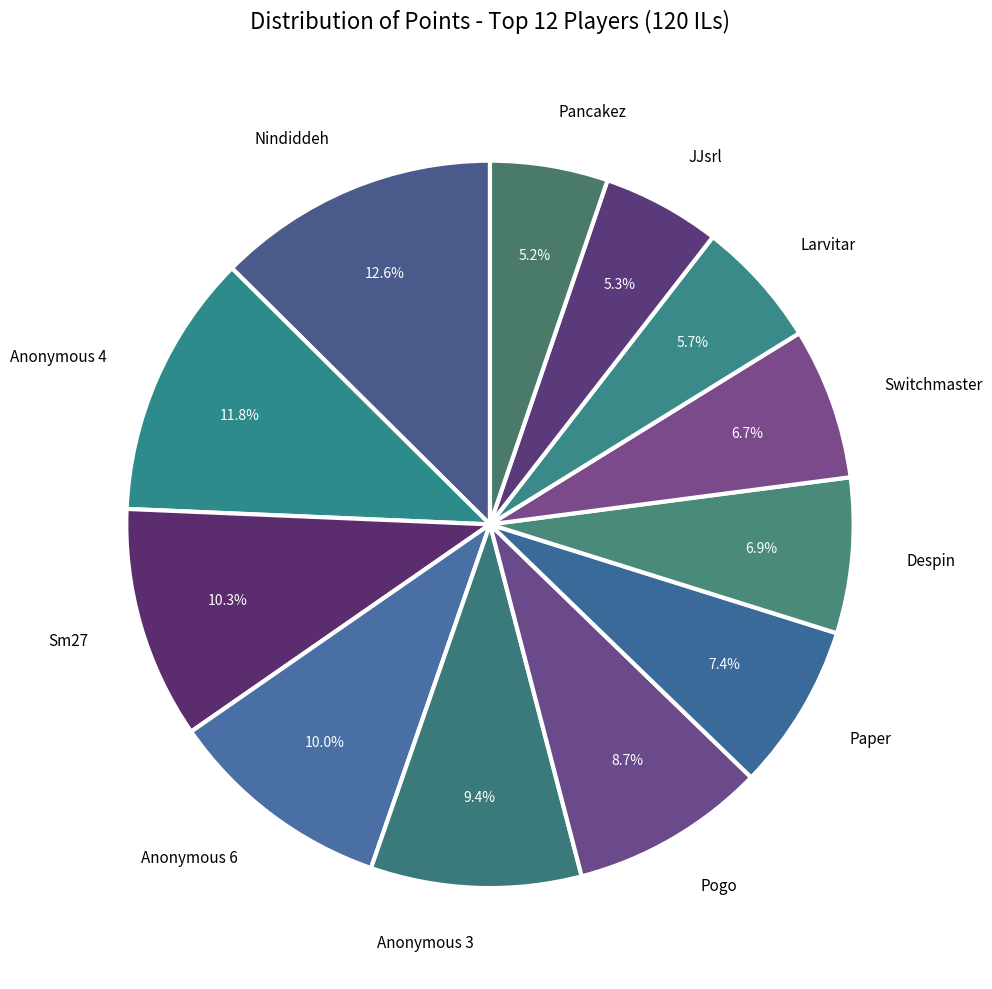

To the nearest percent, what is the average slice percentage?

8%